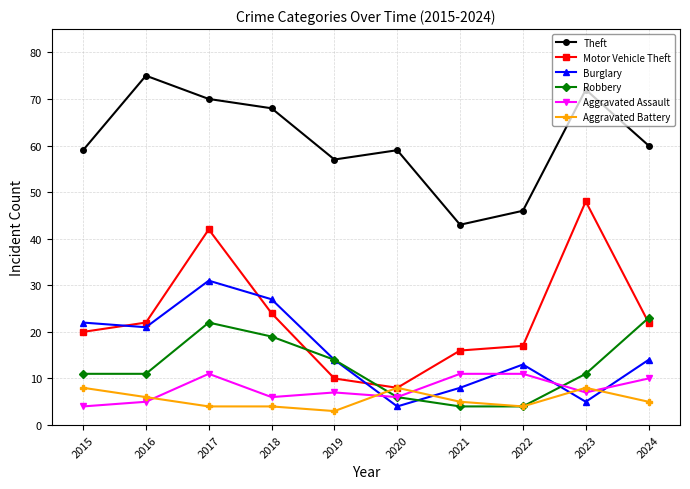

At which label does Burglary reach its minimum?

2020